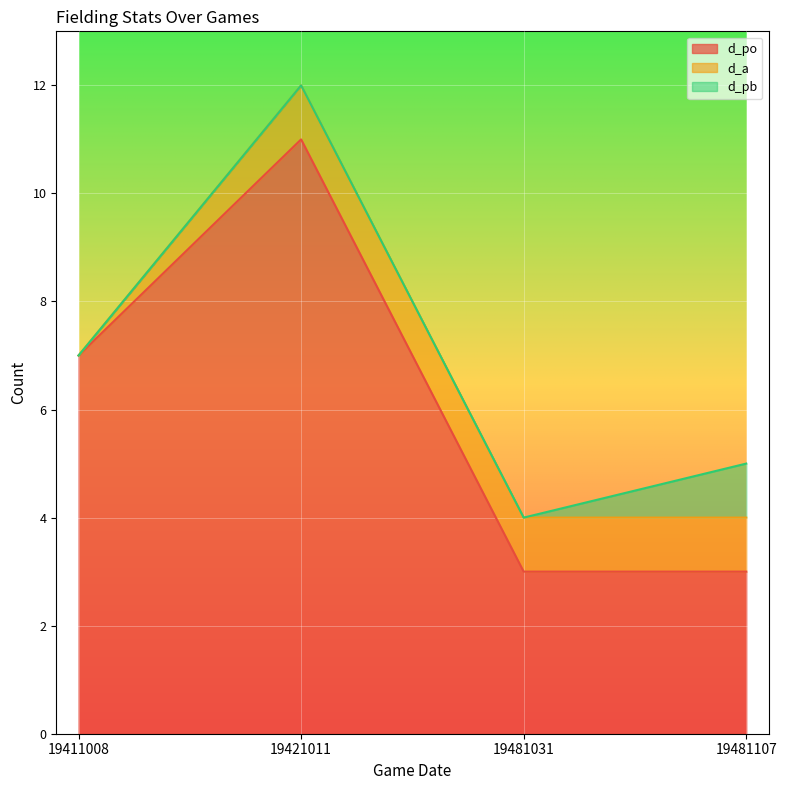

What is the value of the d_a point at the 3rd from the left?

1